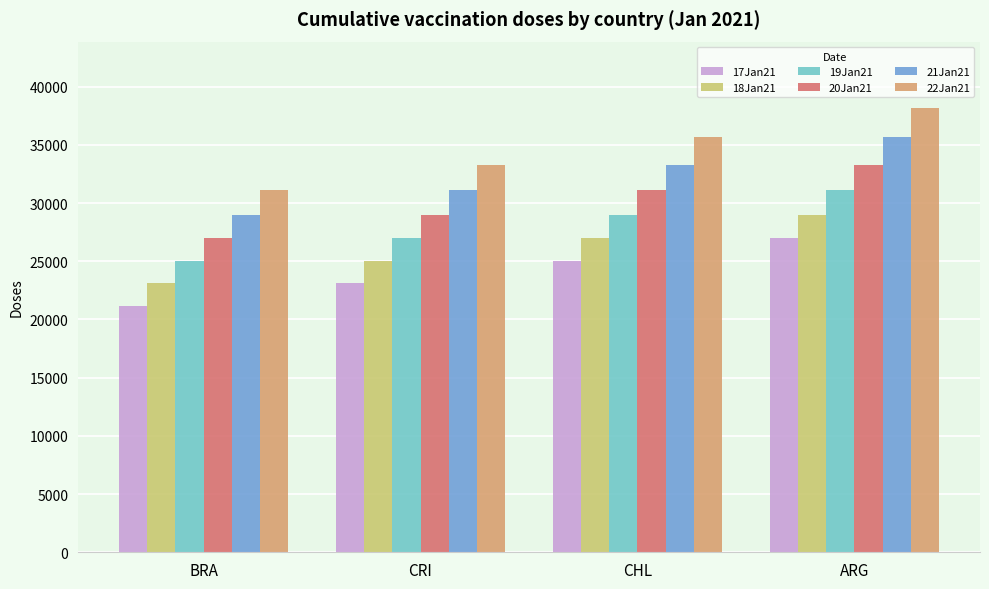

What is the difference between the 21Jan21 values at ARG and CHL?

2344